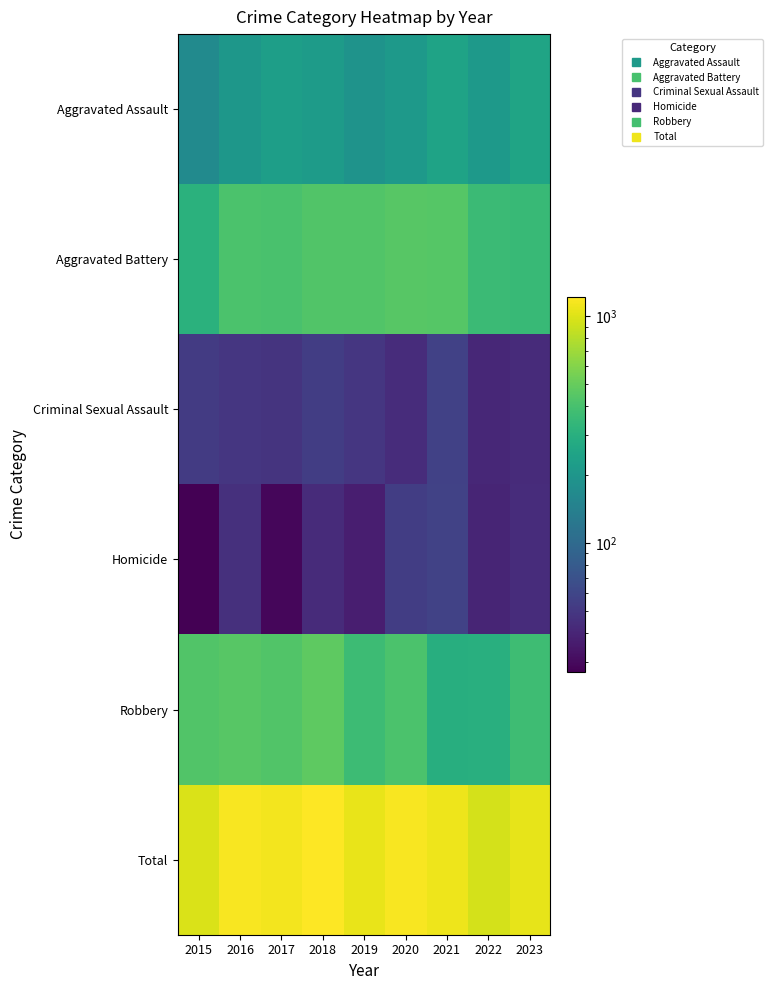

Reading left to right, what are all the values shown in this chart?

Aggravated Assault: 2015=168	2016=201	2017=228	2018=217	2019=190	2020=211	2021=244	2022=210	2023=250
Aggravated Battery: 2015=306	2016=414	2017=407	2018=430	2019=434	2020=450	2021=447	2022=362	2023=352
Criminal Sexual Assault: 2015=52	2016=49	2017=48	2018=54	2019=49	2020=44	2021=56	2022=41	2023=43
Homicide: 2015=27	2016=46	2017=29	2018=43	2019=37	2020=54	2021=57	2022=40	2023=44
Robbery: 2015=432	2016=454	2017=432	2018=471	2019=365	2020=415	2021=294	2022=297	2023=372
Total: 2015=985	2016=1164	2017=1144	2018=1215	2019=1075	2020=1174	2021=1098	2022=950	2023=1061